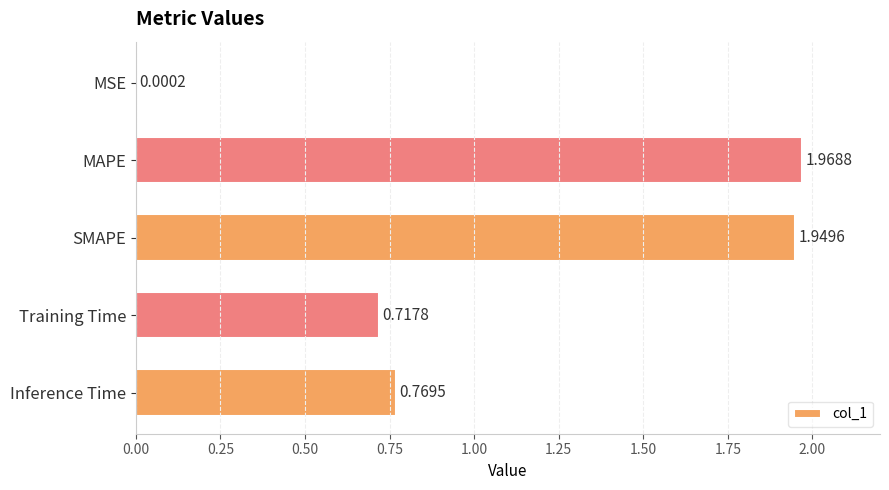

What is the sum of the values at Training Time and MAPE?

2.7